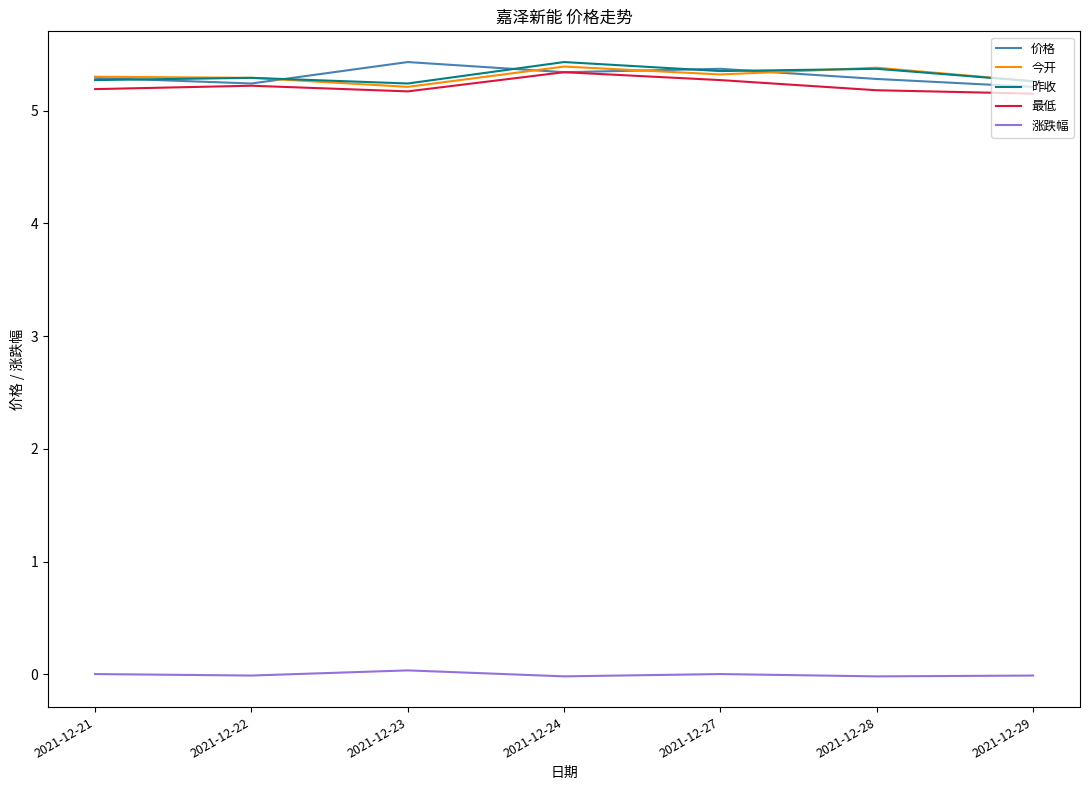

True or false: 涨跌幅 and 昨收 cross at least once.

False